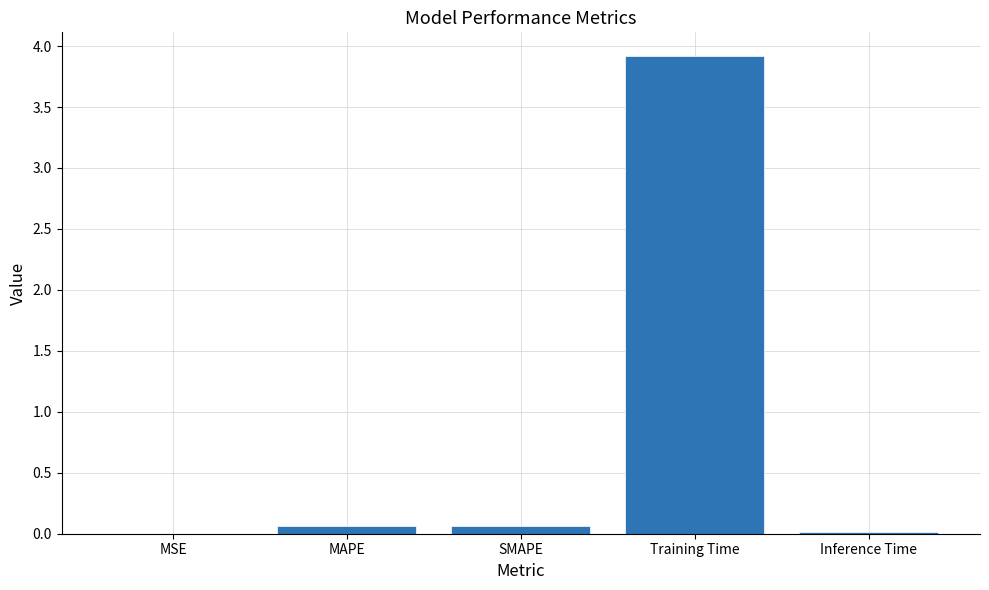

What is the greatest value displayed?

3.9